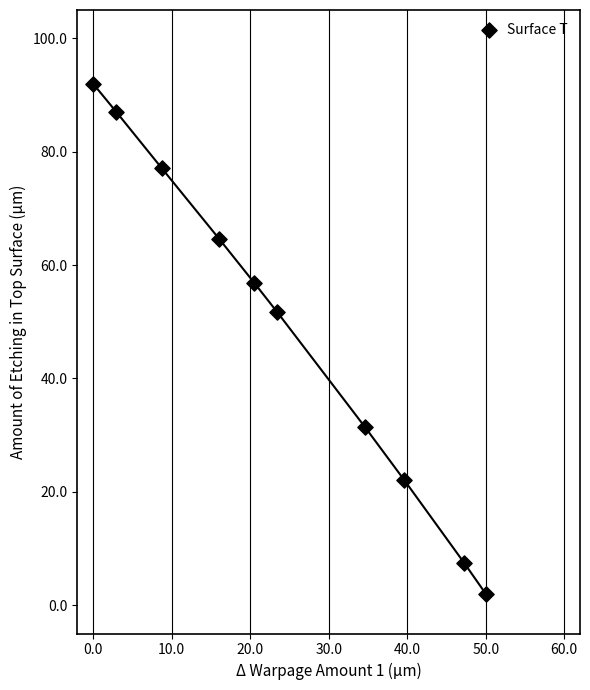

What is the range of Y values (max minus min)?

90.0